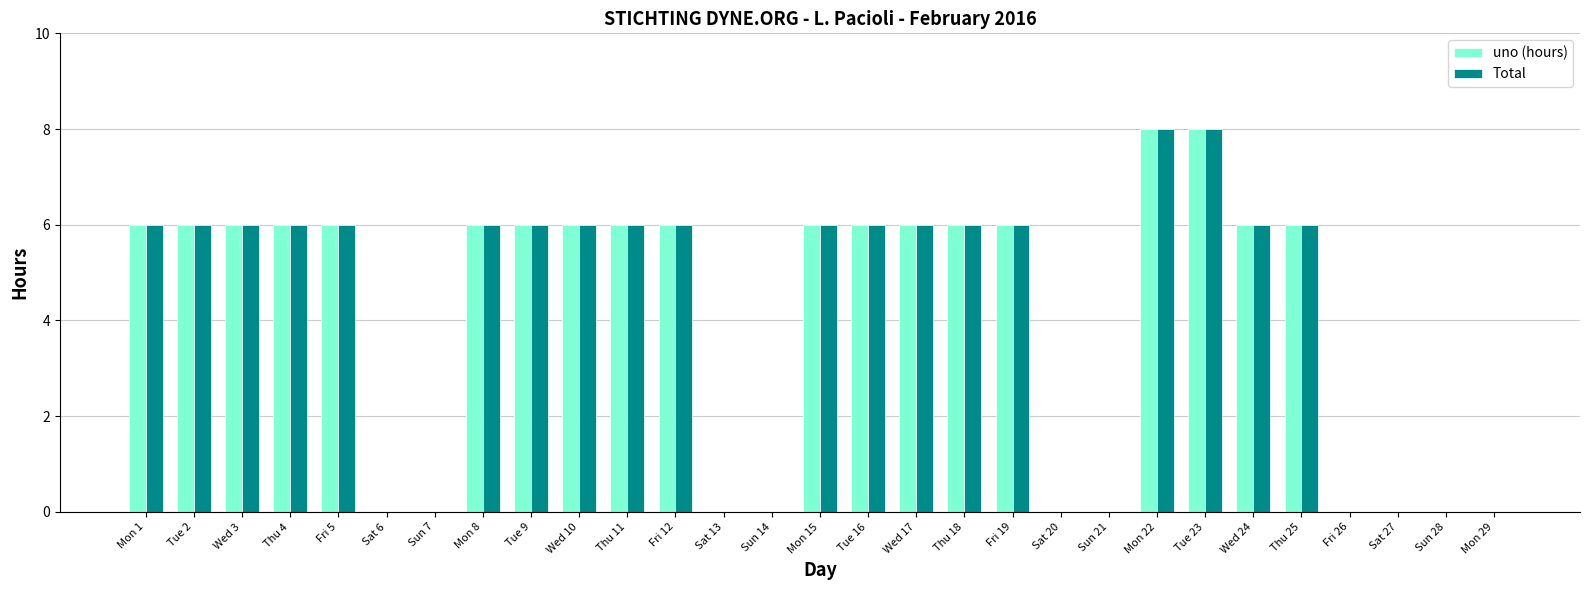

What is the total value across all series at Fri 19?

12